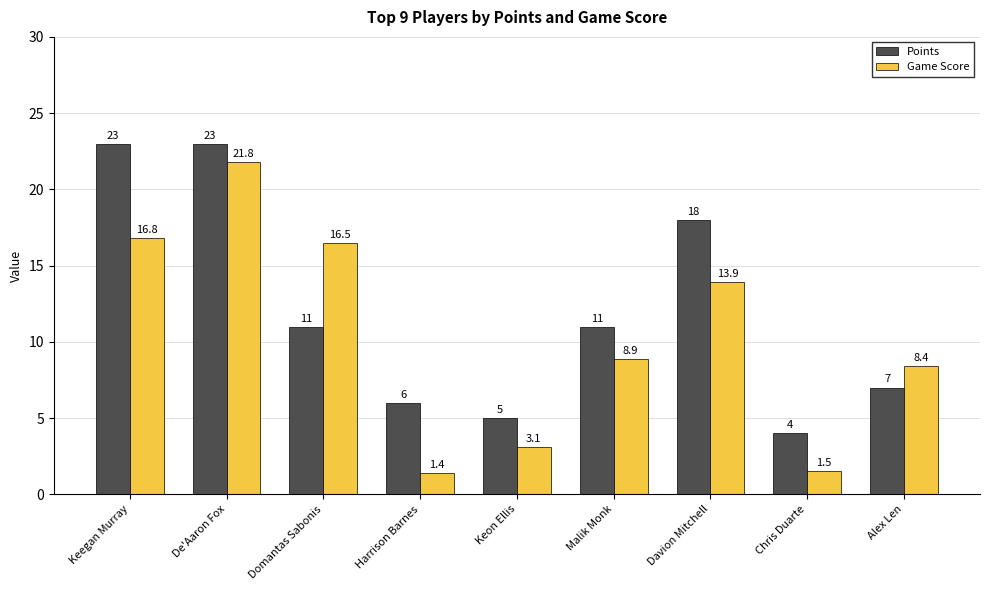

Reading right to left, list all the values displayed in this chart.

Points: Alex Len=7.0	Chris Duarte=4.0	Davion Mitchell=18.0	Malik Monk=11.0	Keon Ellis=5.0	Harrison Barnes=6.0	Domantas Sabonis=11.0	De'Aaron Fox=23.0	Keegan Murray=23.0
Game Score: Alex Len=8.4	Chris Duarte=1.5	Davion Mitchell=13.9	Malik Monk=8.9	Keon Ellis=3.1	Harrison Barnes=1.4	Domantas Sabonis=16.5	De'Aaron Fox=21.8	Keegan Murray=16.8